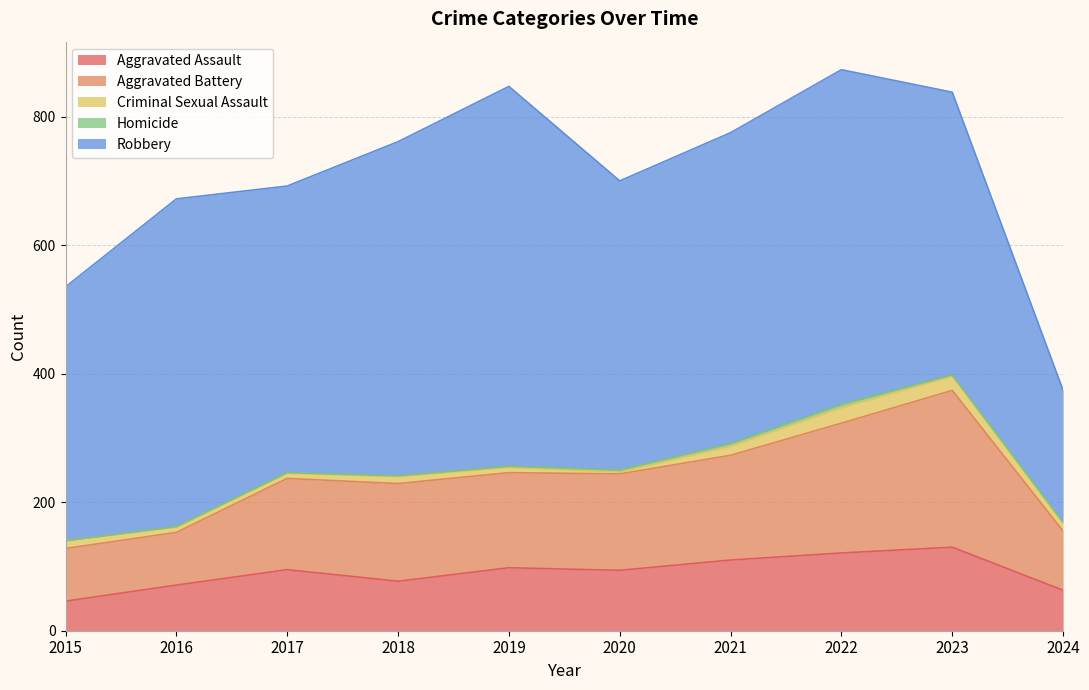

Is it true that Aggravated Assault equals 121 at 2022?

True